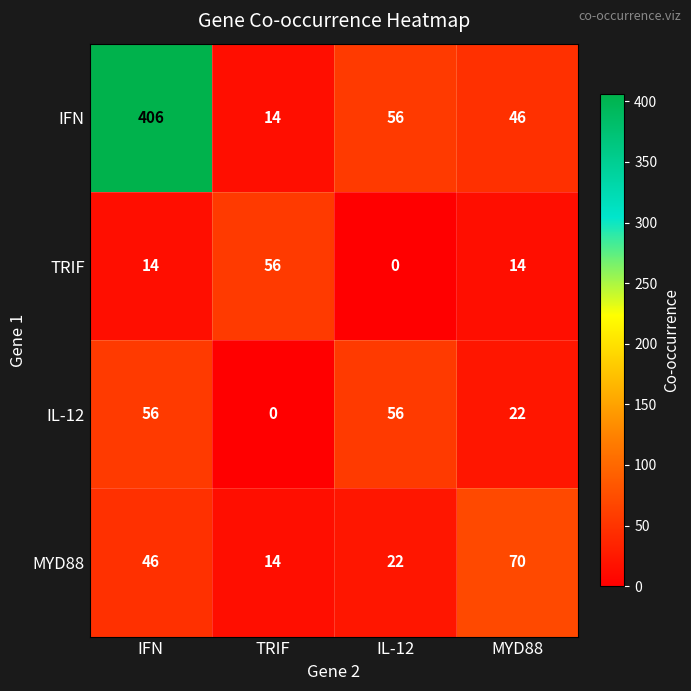

Count the TRIF values in the range 14 to 56.

3